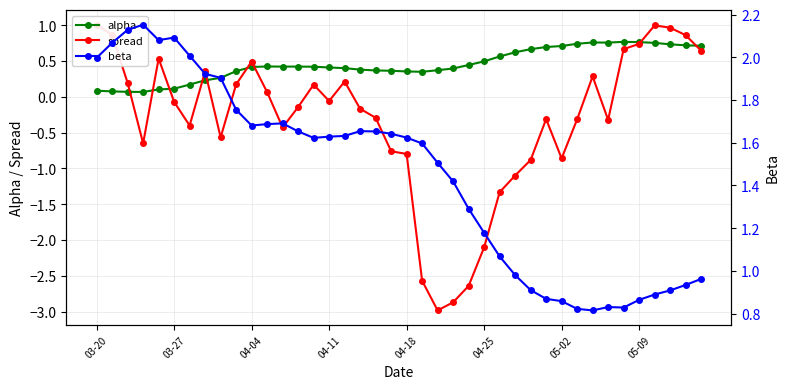

What is the difference between the maximum and minimum values in the spread series?

4.0